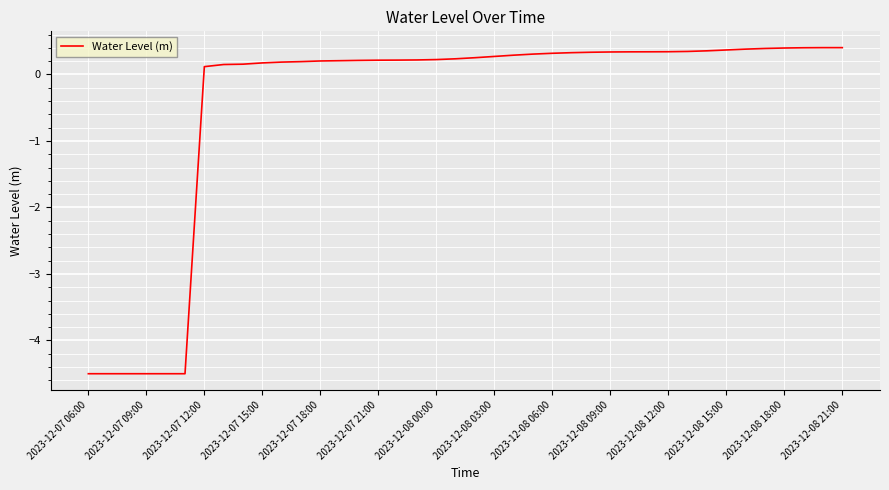

What is the difference between the maximum and minimum values?

4.9